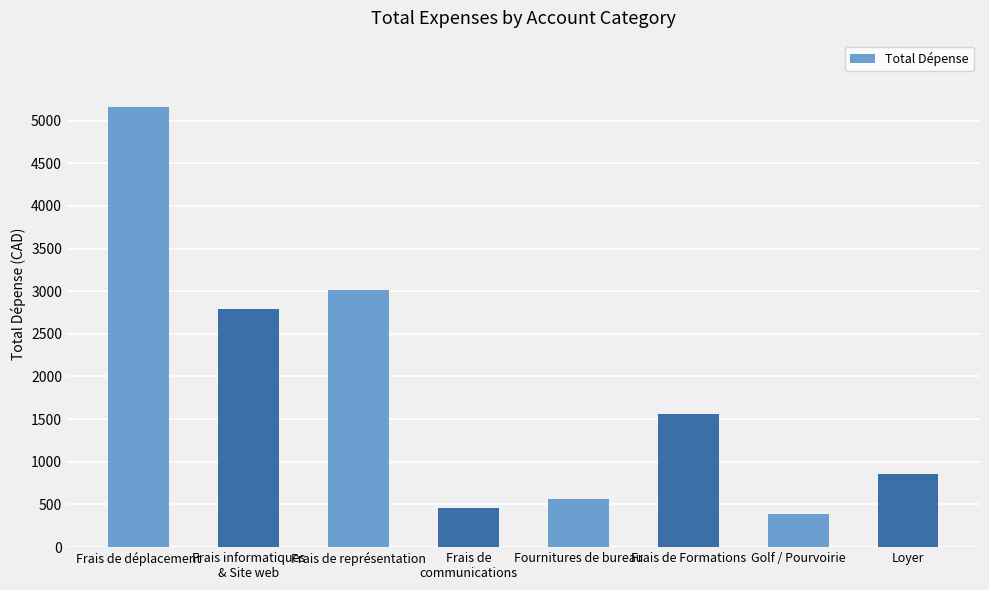

Is it true that the value at Fournitures de bureau is 559.1?

True